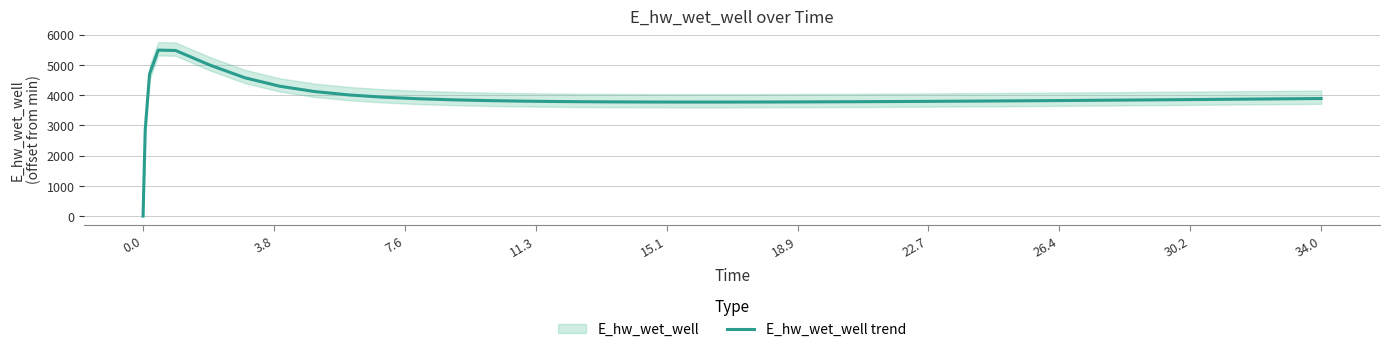

What is the greatest value displayed?

5493.9